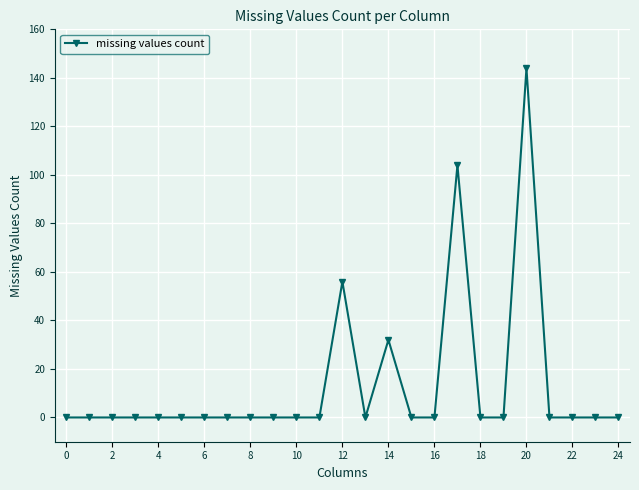

What is the sum of all values?

336